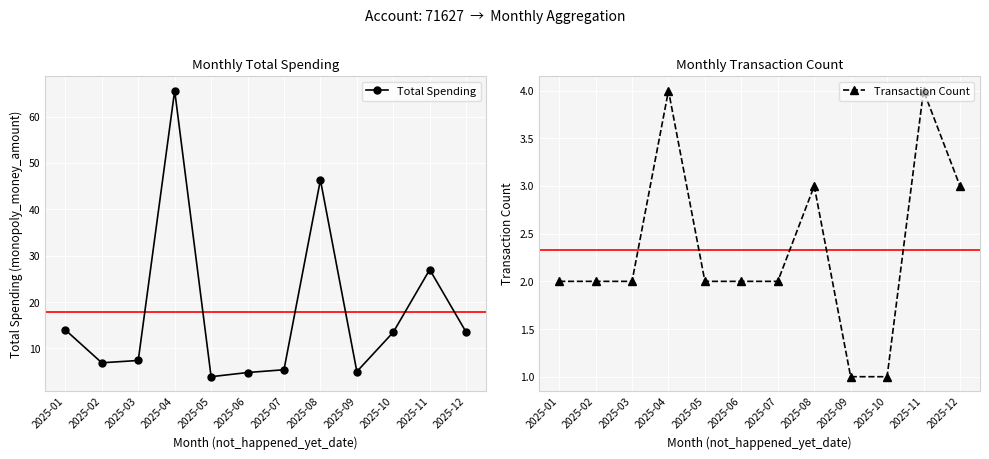

List the labels in order of Transaction Count value, smallest first.

2025-09, 2025-10, 2025-01, 2025-02, 2025-03, 2025-05, 2025-06, 2025-07, 2025-08, 2025-12, 2025-04, 2025-11